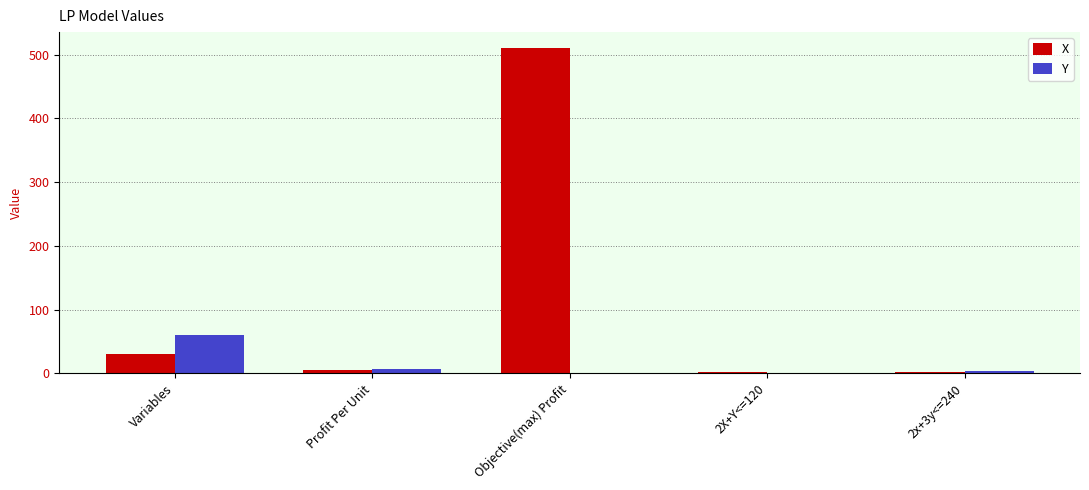

What is the sum of all Y values?

70